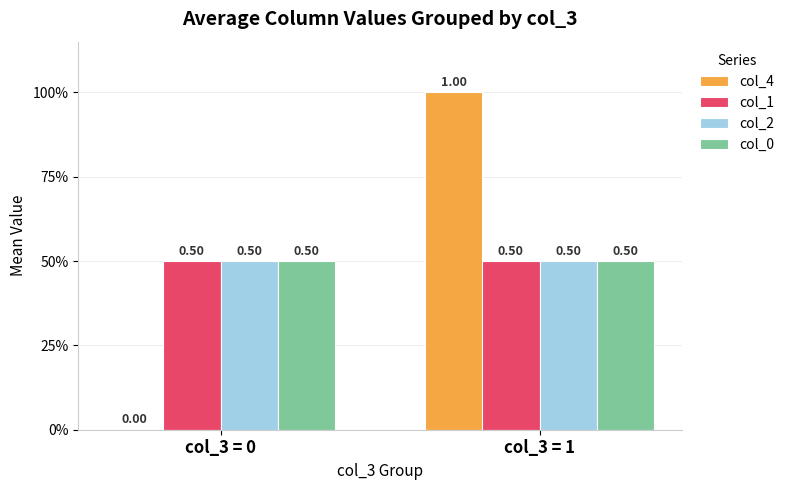

What are all the series names shown in the legend?

col_4, col_1, col_2, col_0